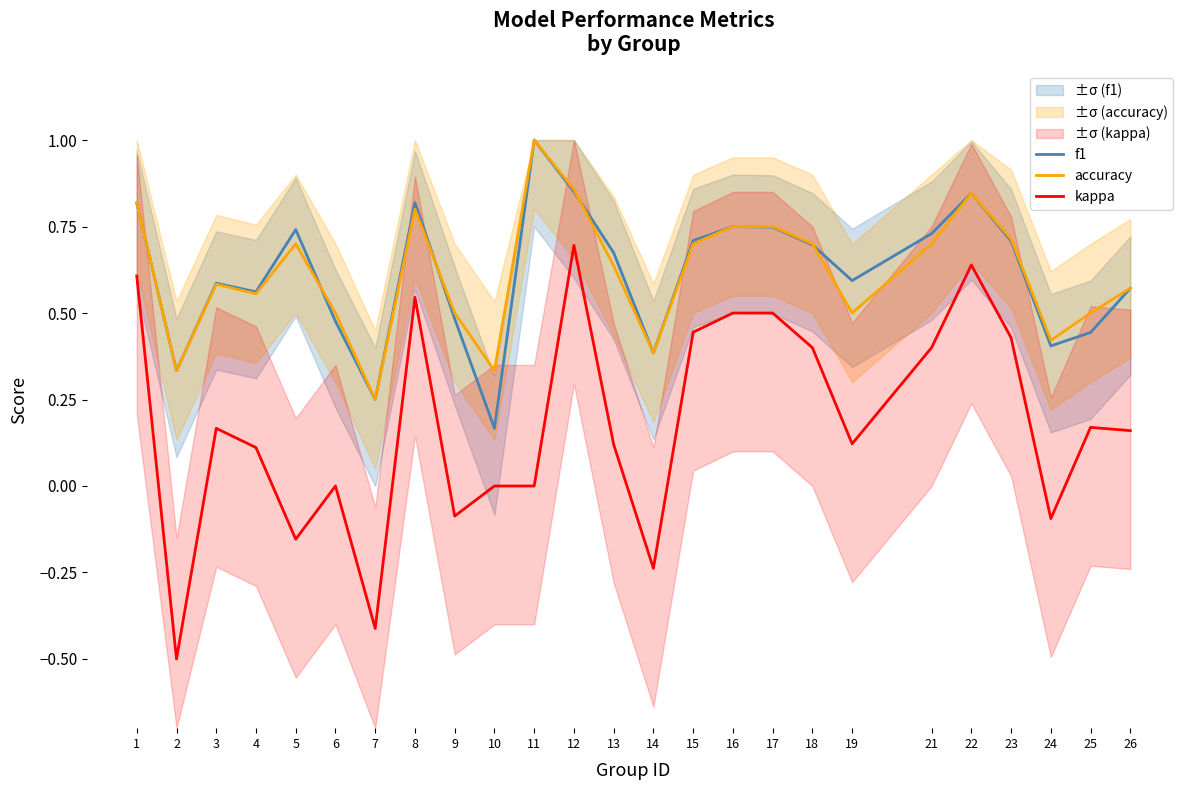

Which category has the lowest value in the f1 series?

10